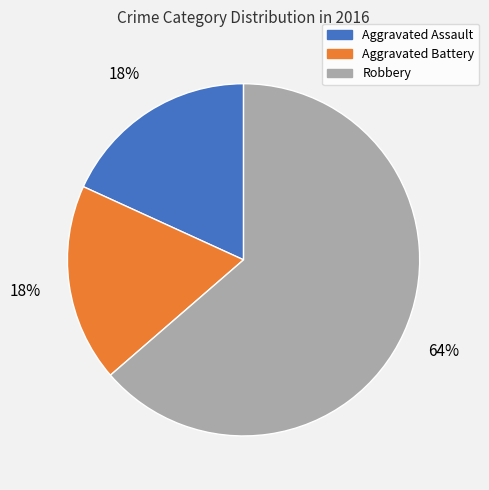

How many segments does this pie chart have?

3